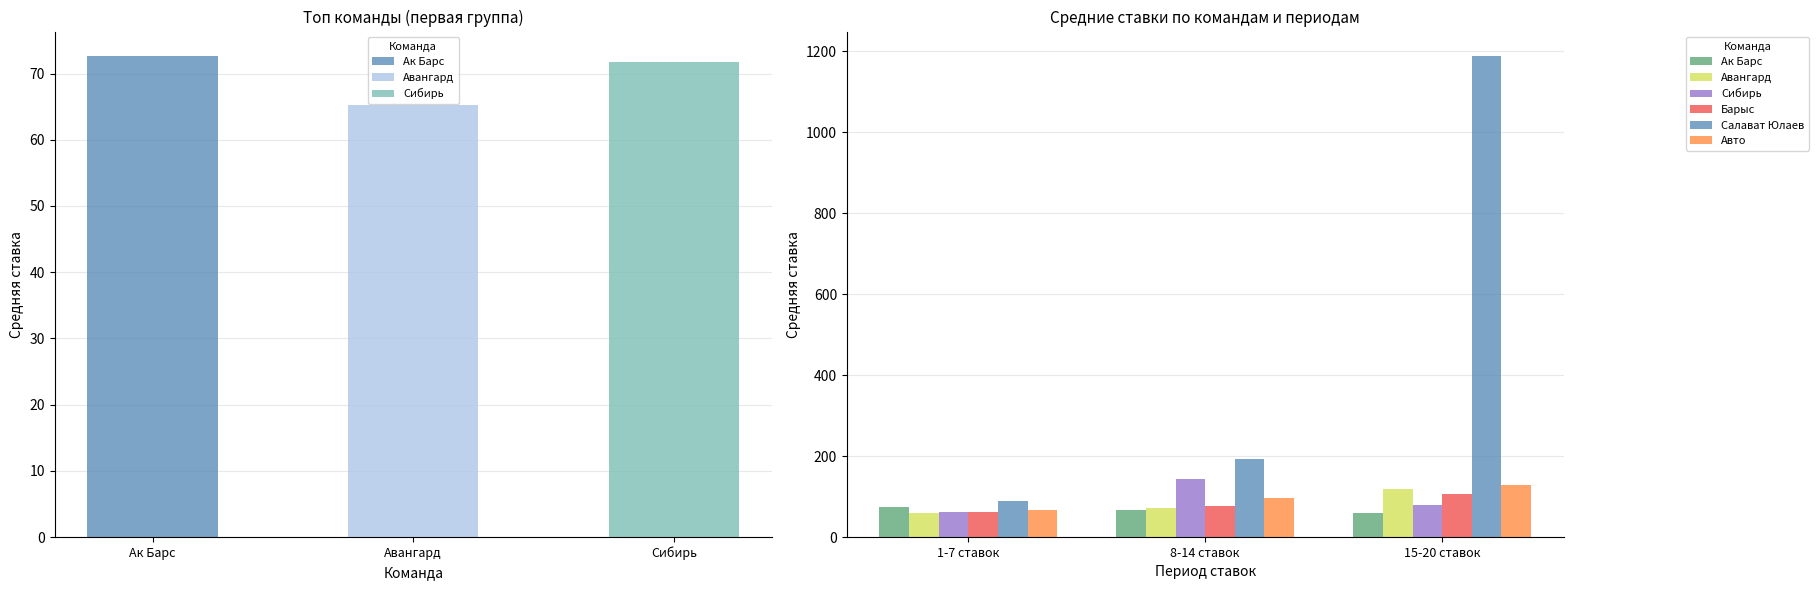

Reading left to right, transcribe all the data shown in this chart.

Ак Барс: 75.3	67.9	58.3
Авангард: 59.3	71.0	118.7
Сибирь: 62.9	143.6	80.3
Барыс: 62.1	76.7	106.3
Салават Юлаев: 88.1	192.9	1189.5
Авто: 67.9	95.6	128.8